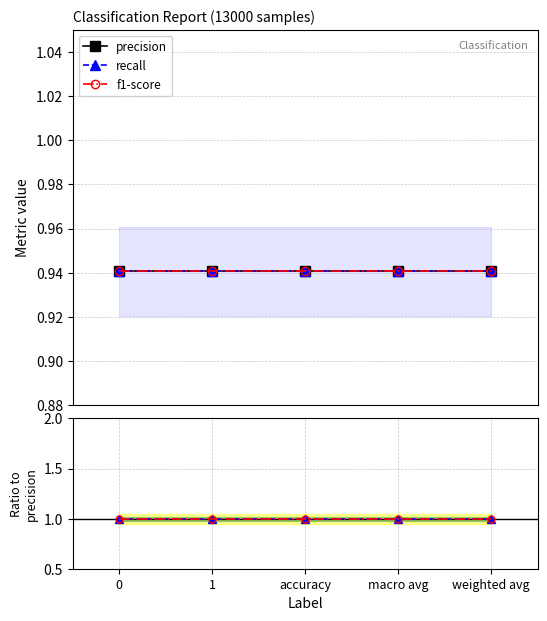

How many data points does each series have?

5